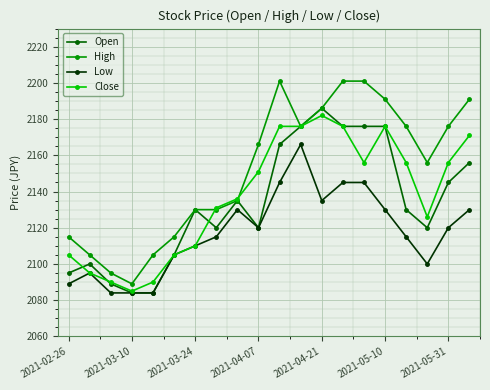

Which series has the largest total across all categories?

High